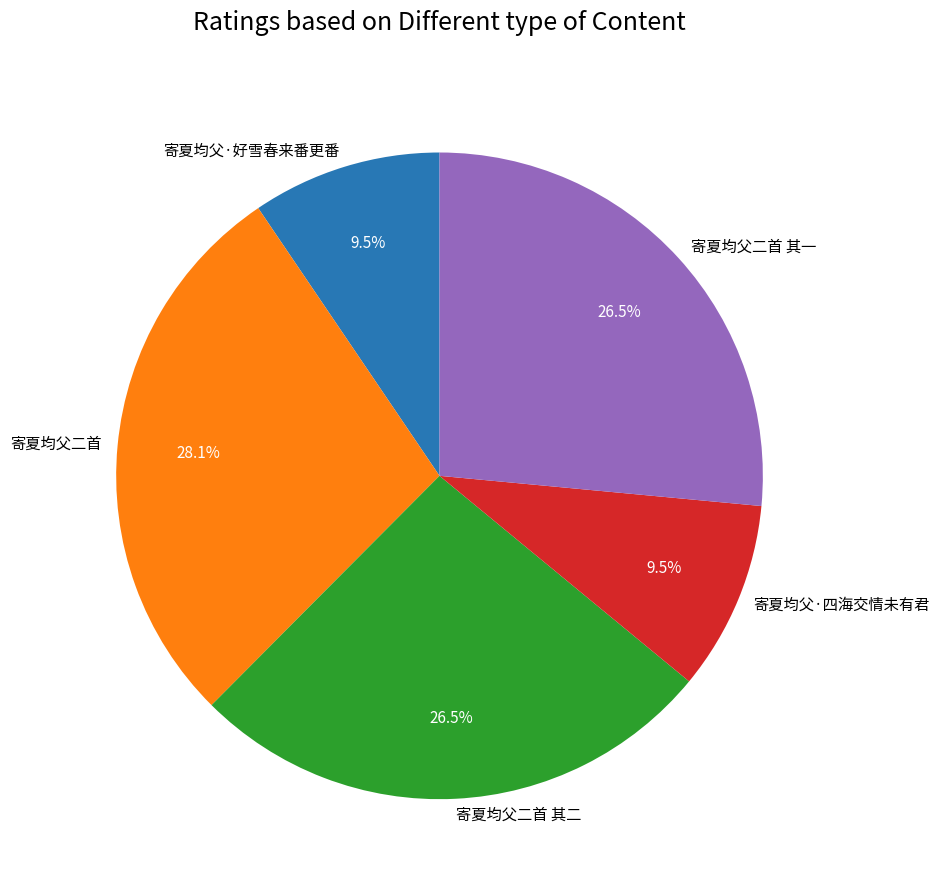

To the nearest percent, what is the difference between the 寄夏均父二首 and 寄夏均父·好雪春来番更番 slice percentages?

19%